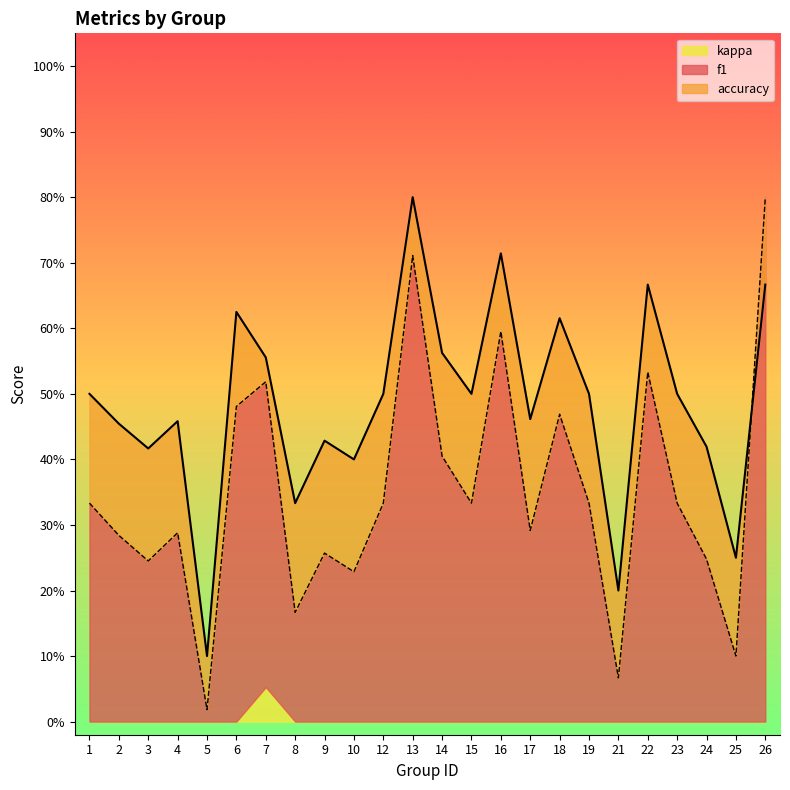

Rank the categories by f1 value from lowest to highest.

5, 21, 25, 8, 10, 3, 24, 9, 2, 4, 17, 1, 12, 15, 19, 23, 14, 18, 6, 7, 22, 16, 13, 26